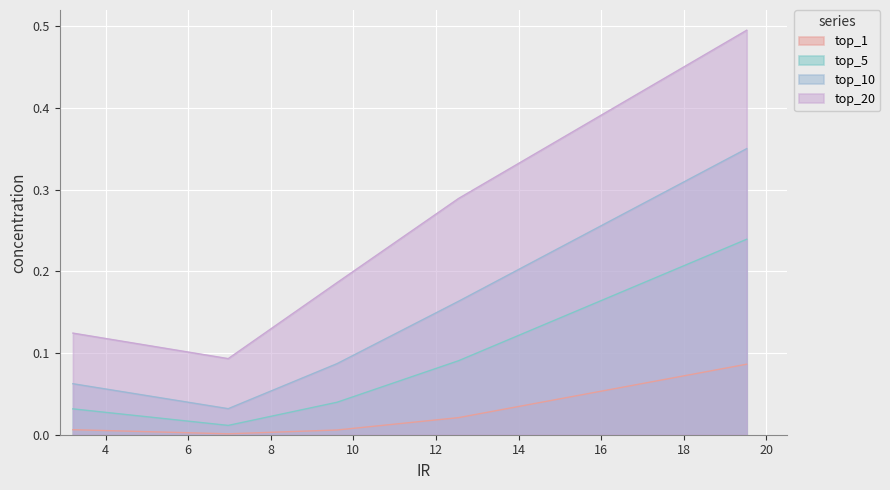

Reading left to right, what are all the values shown in this chart?

top_1: 0.0	0.0	0.0	0.0	0.1
top_5: 0.0	0.0	0.0	0.1	0.2
top_10: 0.1	0.0	0.1	0.2	0.4
top_20: 0.1	0.1	0.2	0.3	0.5